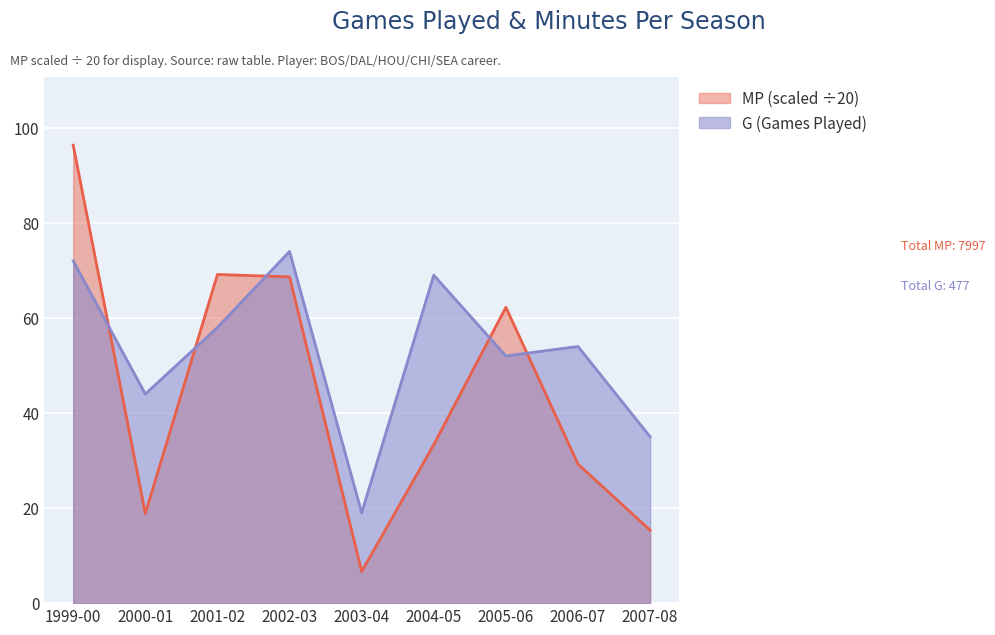

What is the spread (max minus min) of values at 2004-05?

35.6